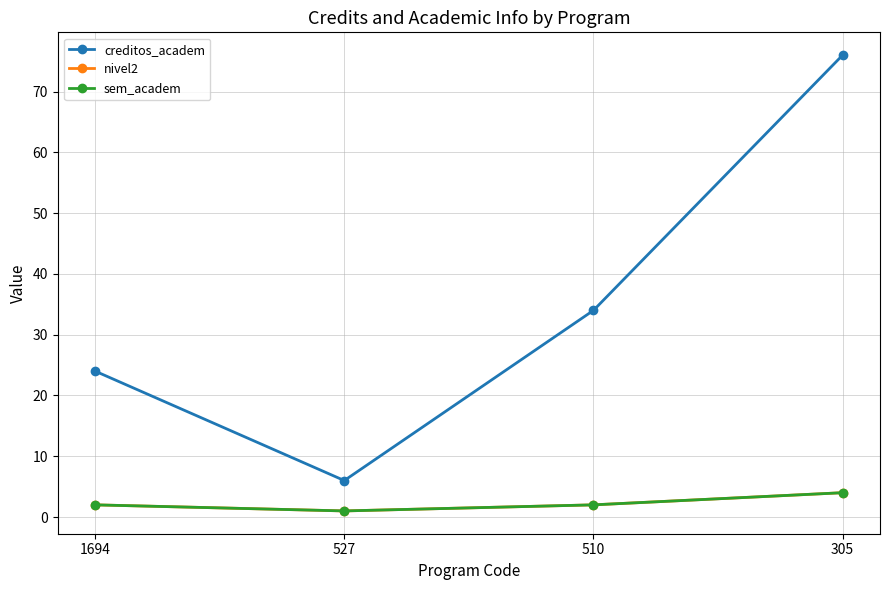

Is it true that sem_academ equals 7 at 305?

False